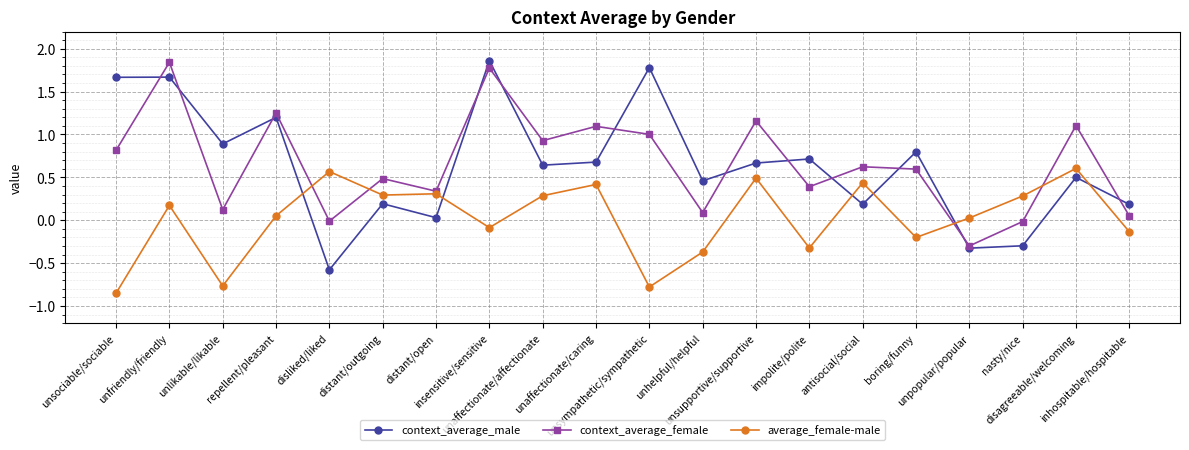

At how many categories does at least one series exceed 0?

20